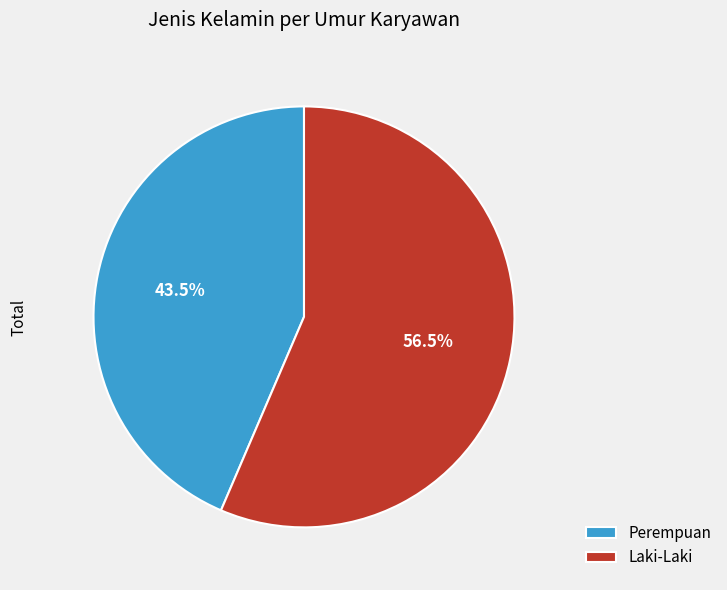

How many segments does this pie chart have?

2